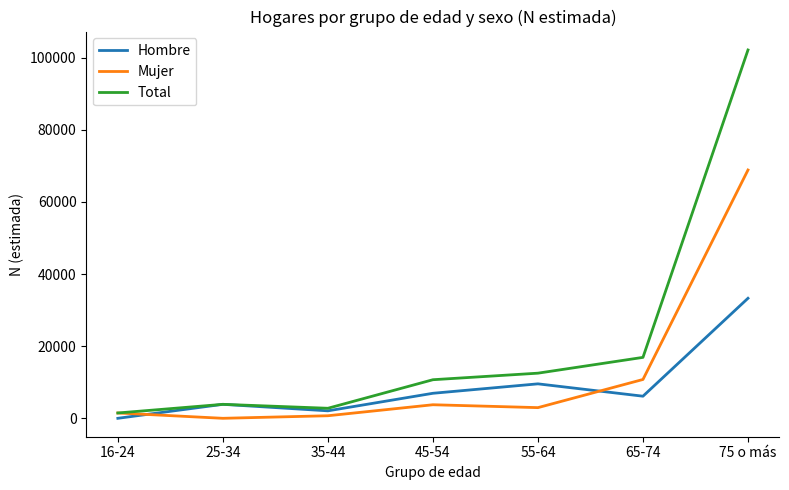

At how many categories does at least one series exceed 53553?

1